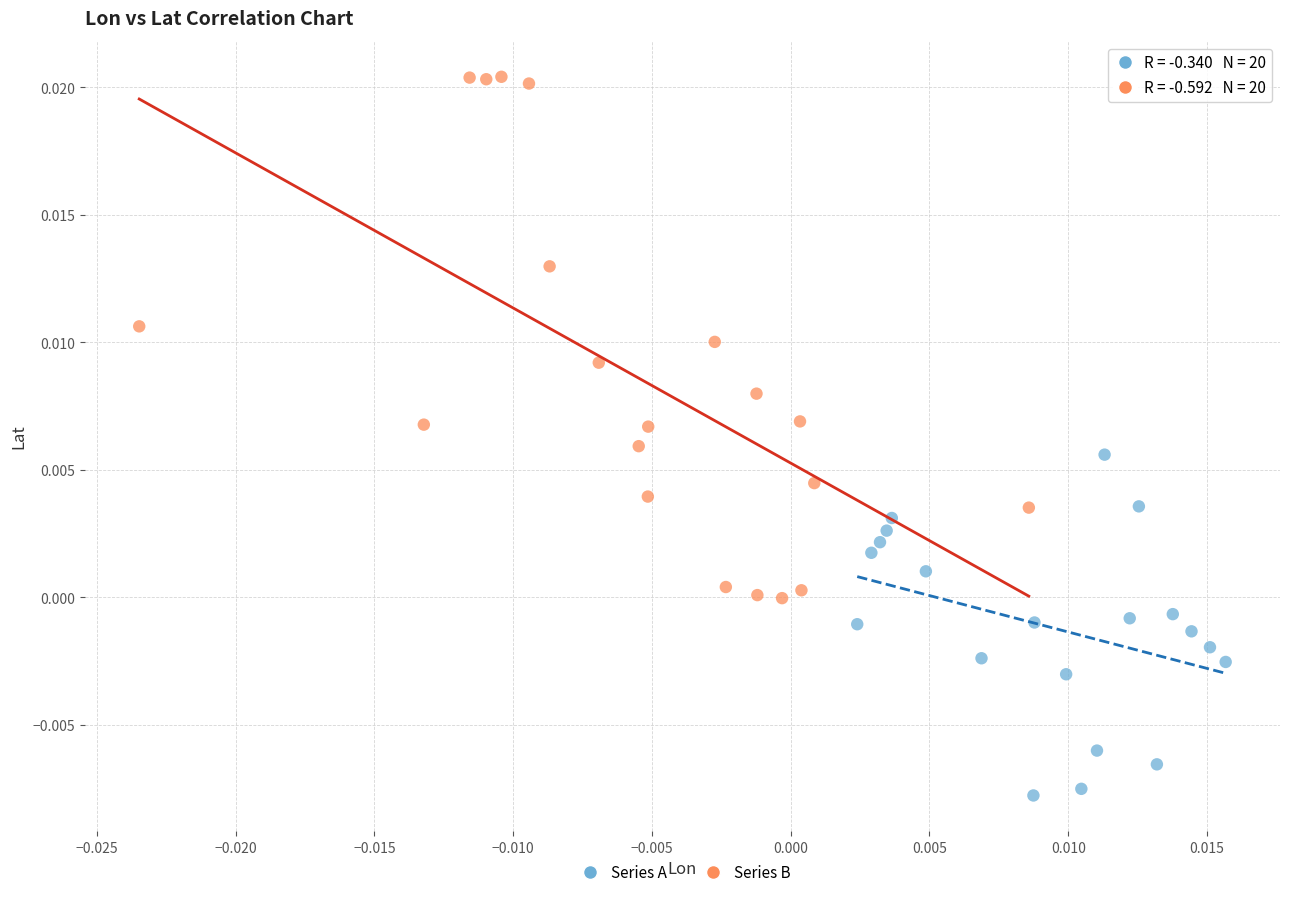

What are all the series names shown in the legend?

Series A, Series B